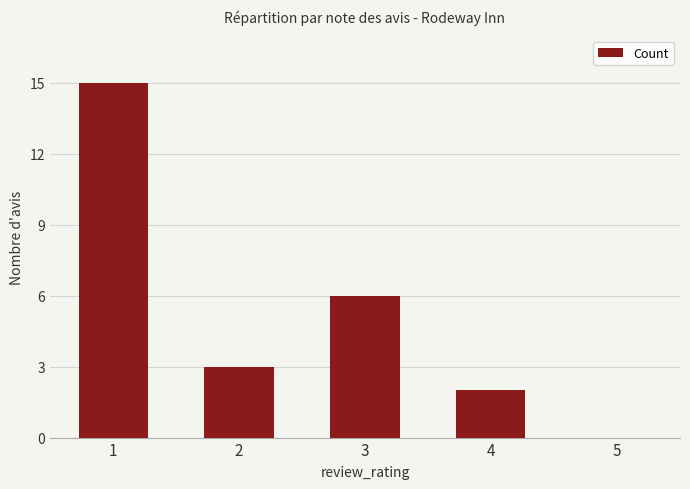

How many data points does each series have?

5